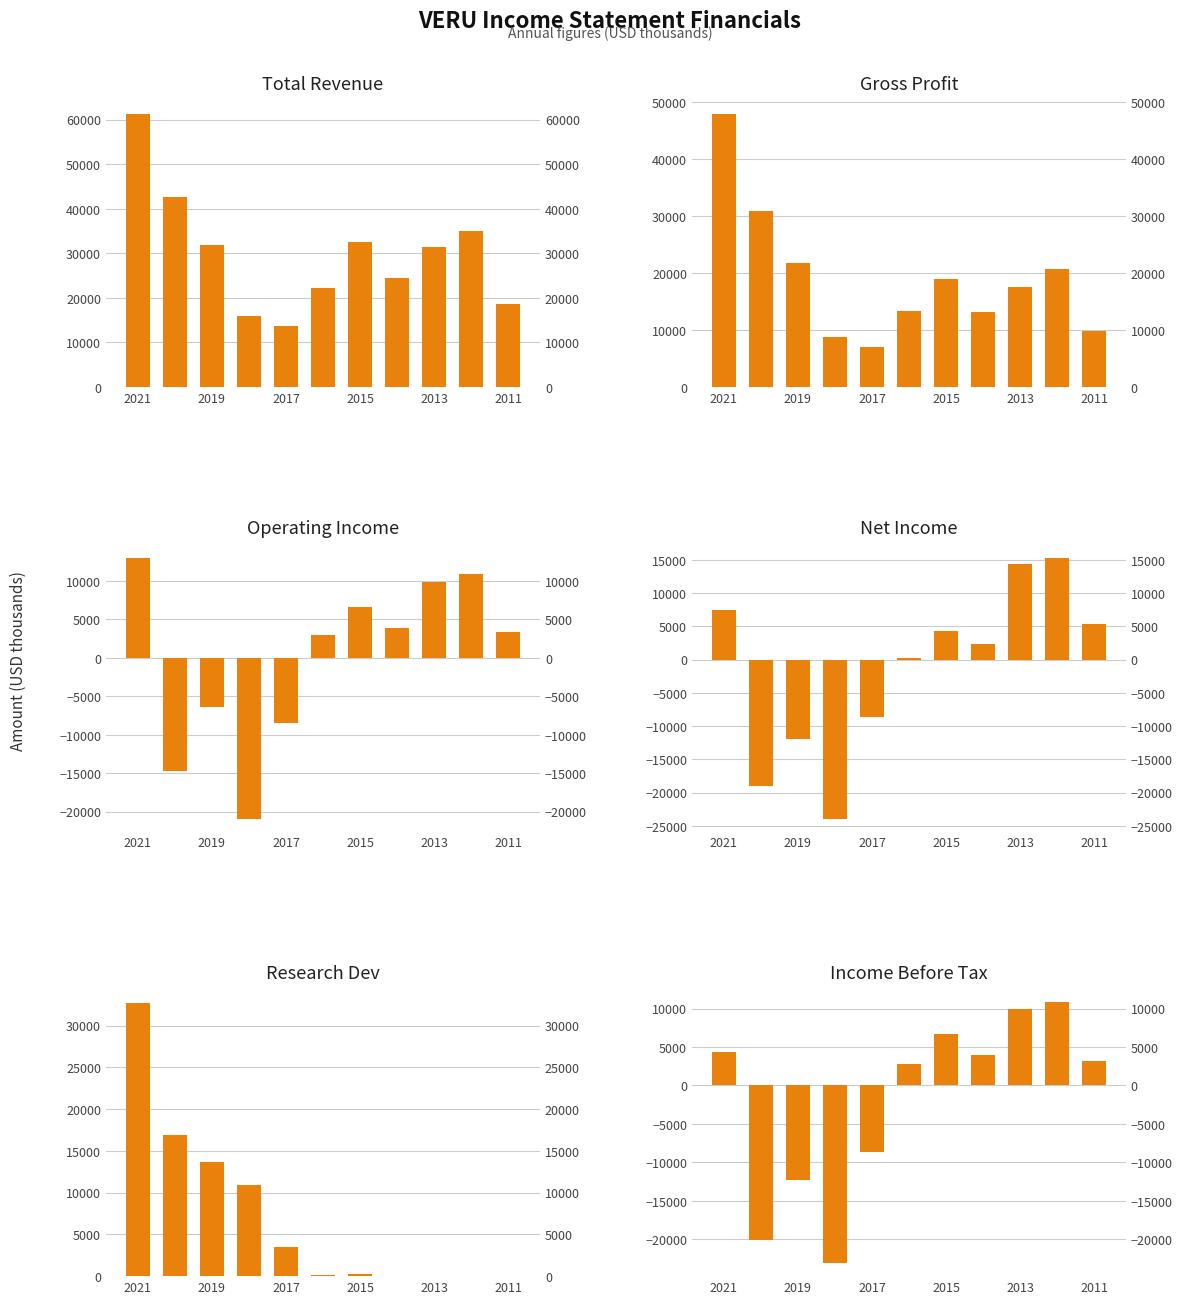

The Gross Profit series shows 47900 at 2021. True or false?

True